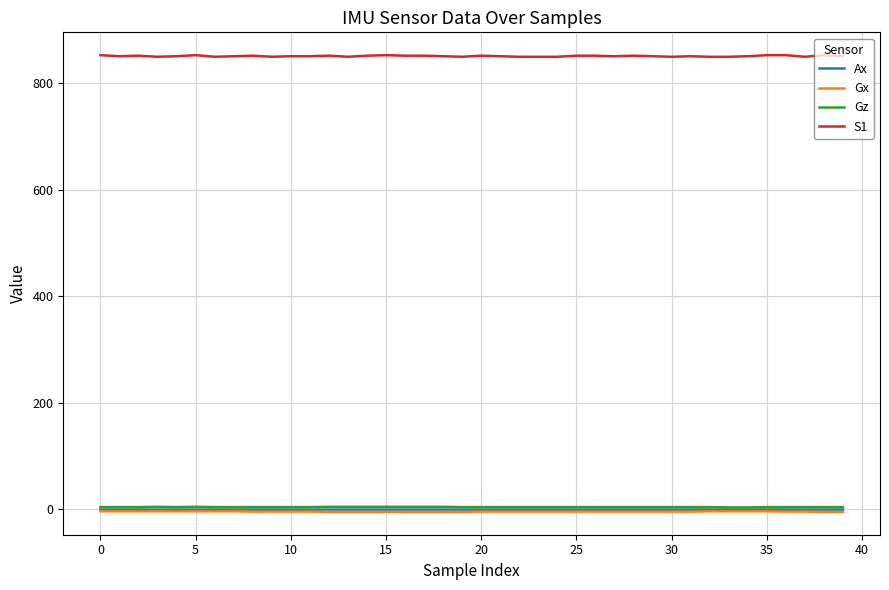

True or false: Ax and S1 intersect in this chart.

False